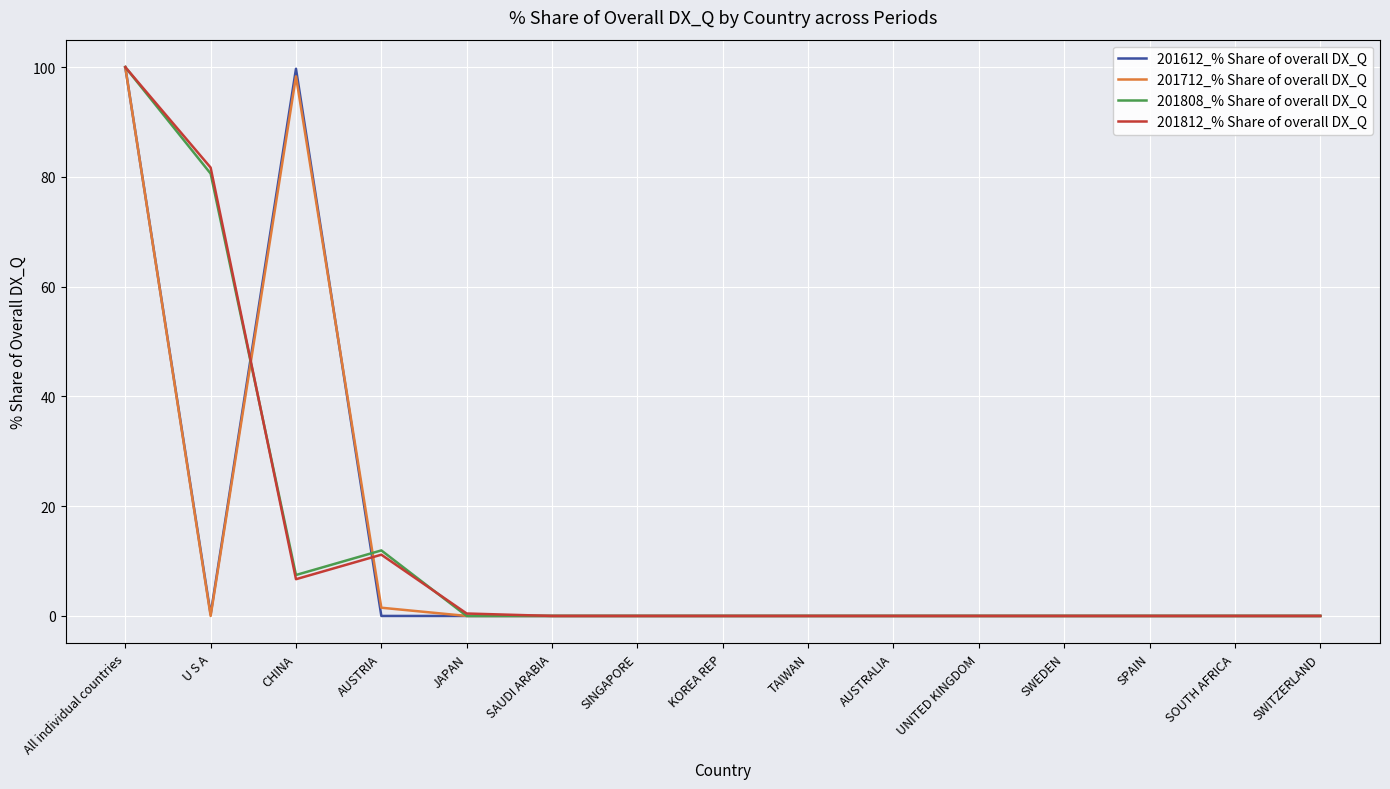

At which category is the sum across all series the highest?

All individual countries